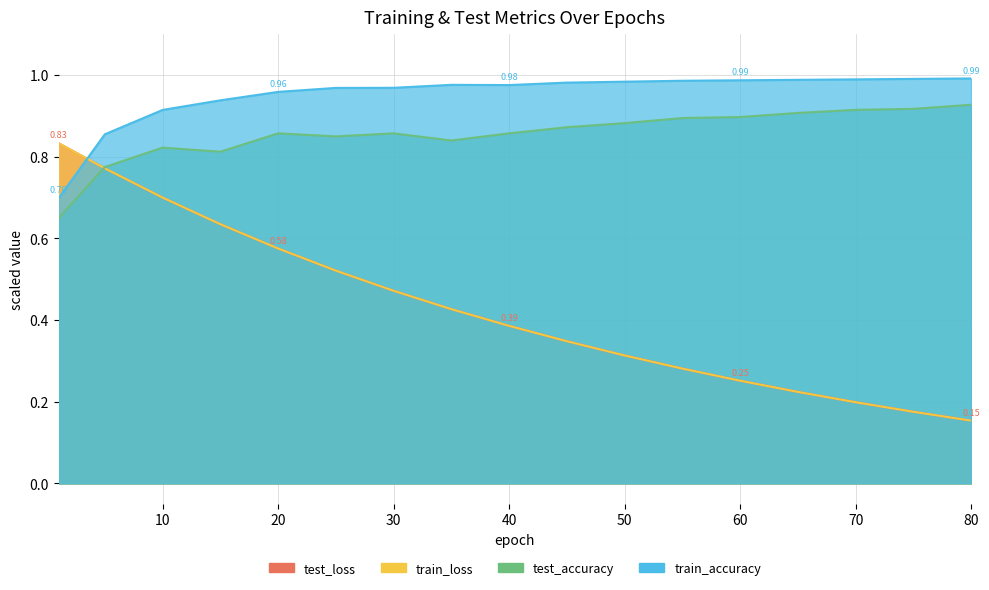

What is the maximum value for train_loss?

0.8